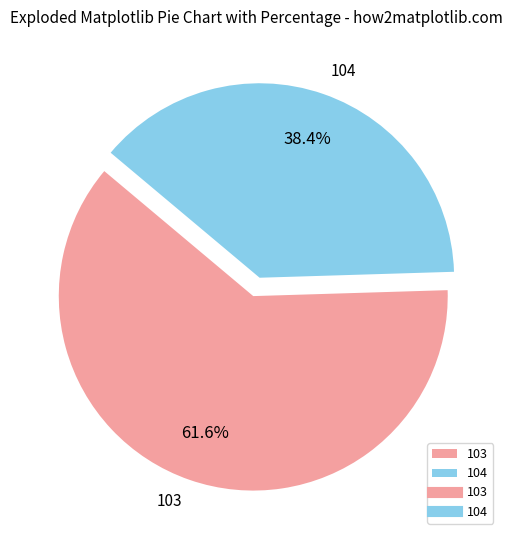

Which slice is the largest?

103